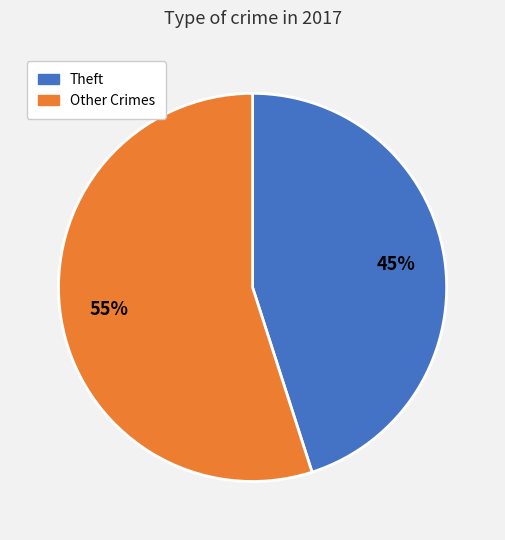

Does any single category account for the majority?

Yes